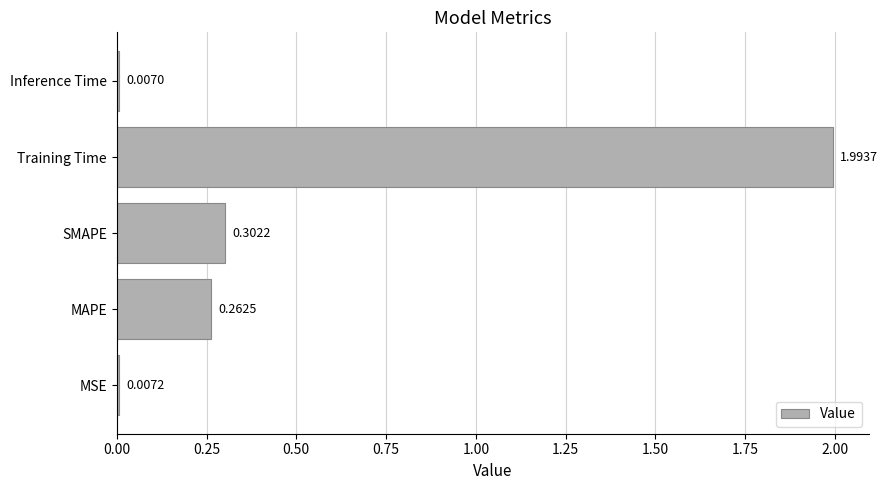

Which category has the highest value across all series?

Training Time